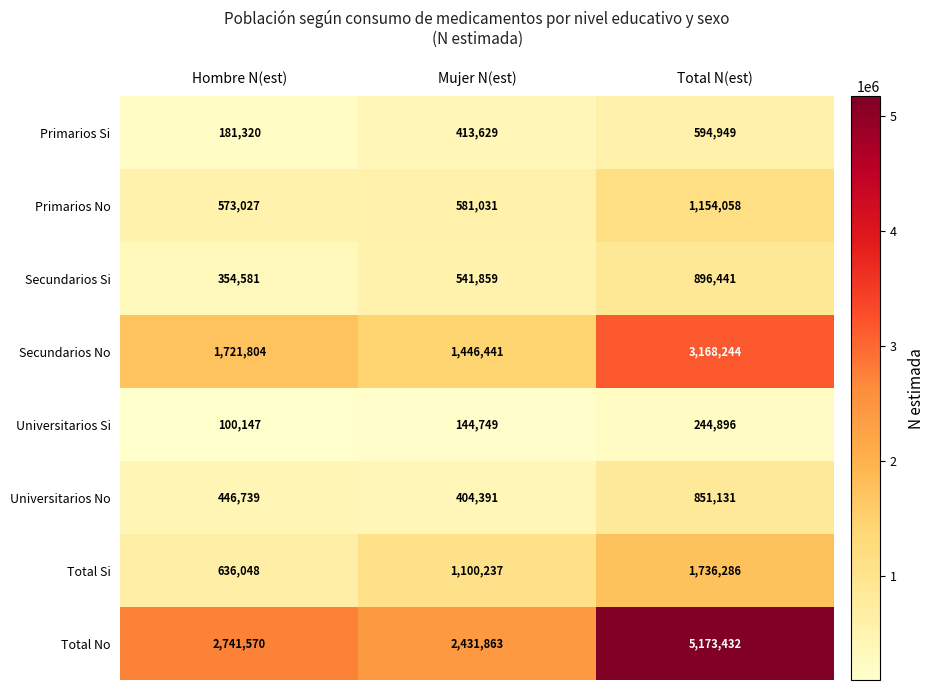

What is the spread (max minus min) of values at Hombre N(est)?

2641423